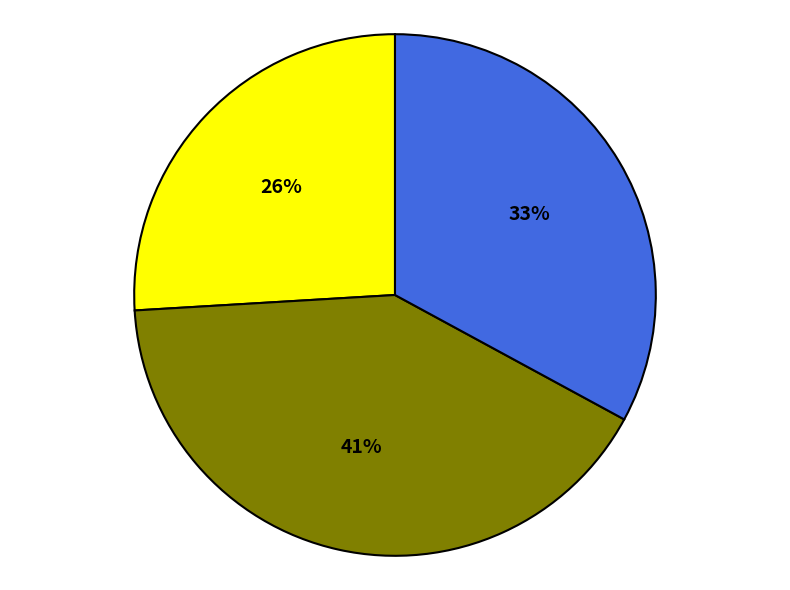

To the nearest percent, what is the average slice percentage?

33%